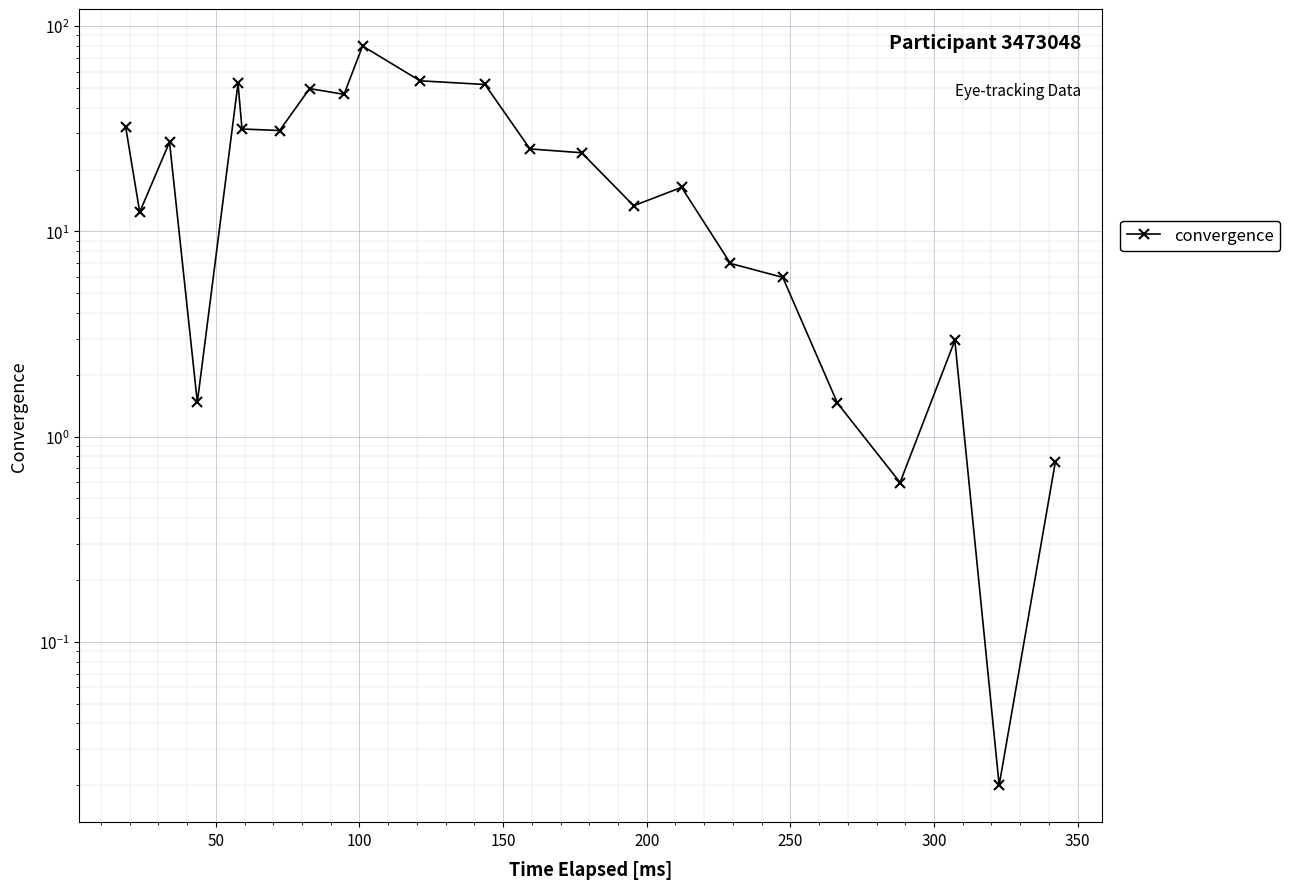

What is the average value?

24.7